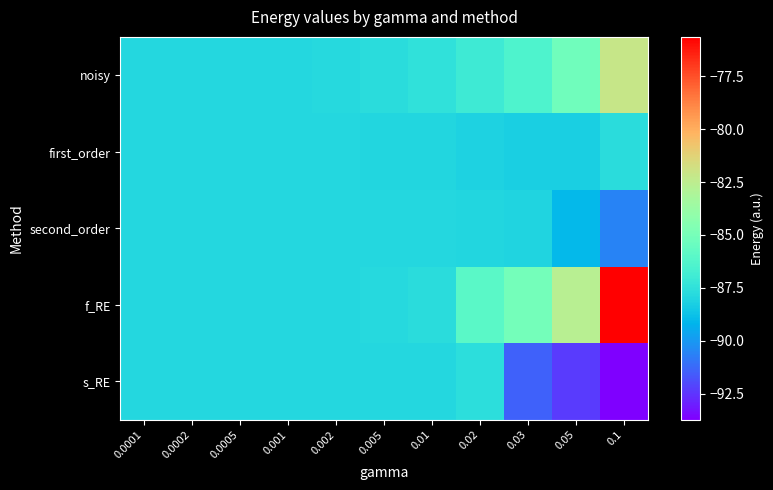

Reading right to left, transcribe all the data shown in this chart.

noisy: 0.1=-82.1	0.05=-85.2	0.03=-86.4	0.02=-87.0	0.01=-87.5	0.005=-87.7	0.002=-87.8	0.001=-87.9	0.0005=-87.9	0.0002=-87.9	0.0001=-87.9
first_order: 0.1=-87.7	0.05=-88.3	0.03=-88.2	0.02=-88.1	0.01=-88.0	0.005=-87.9	0.002=-87.9	0.001=-87.9	0.0005=-87.9	0.0002=-87.9	0.0001=-87.9
second_order: 0.1=-90.6	0.05=-89.0	0.03=-88.0	0.02=-88.0	0.01=-87.9	0.005=-87.9	0.002=-87.9	0.001=-87.9	0.0005=-87.9	0.0002=-87.9	0.0001=-87.9
f_RE: 0.1=-75.6	0.05=-82.7	0.03=-85.1	0.02=-86.0	0.01=-87.7	0.005=-87.9	0.002=-87.9	0.001=-87.9	0.0005=-87.9	0.0002=-87.9	0.0001=-87.9
s_RE: 0.1=-93.7	0.05=-92.4	0.03=-91.4	0.02=-87.7	0.01=-87.9	0.005=-87.9	0.002=-87.9	0.001=-87.9	0.0005=-87.9	0.0002=-87.9	0.0001=-87.9